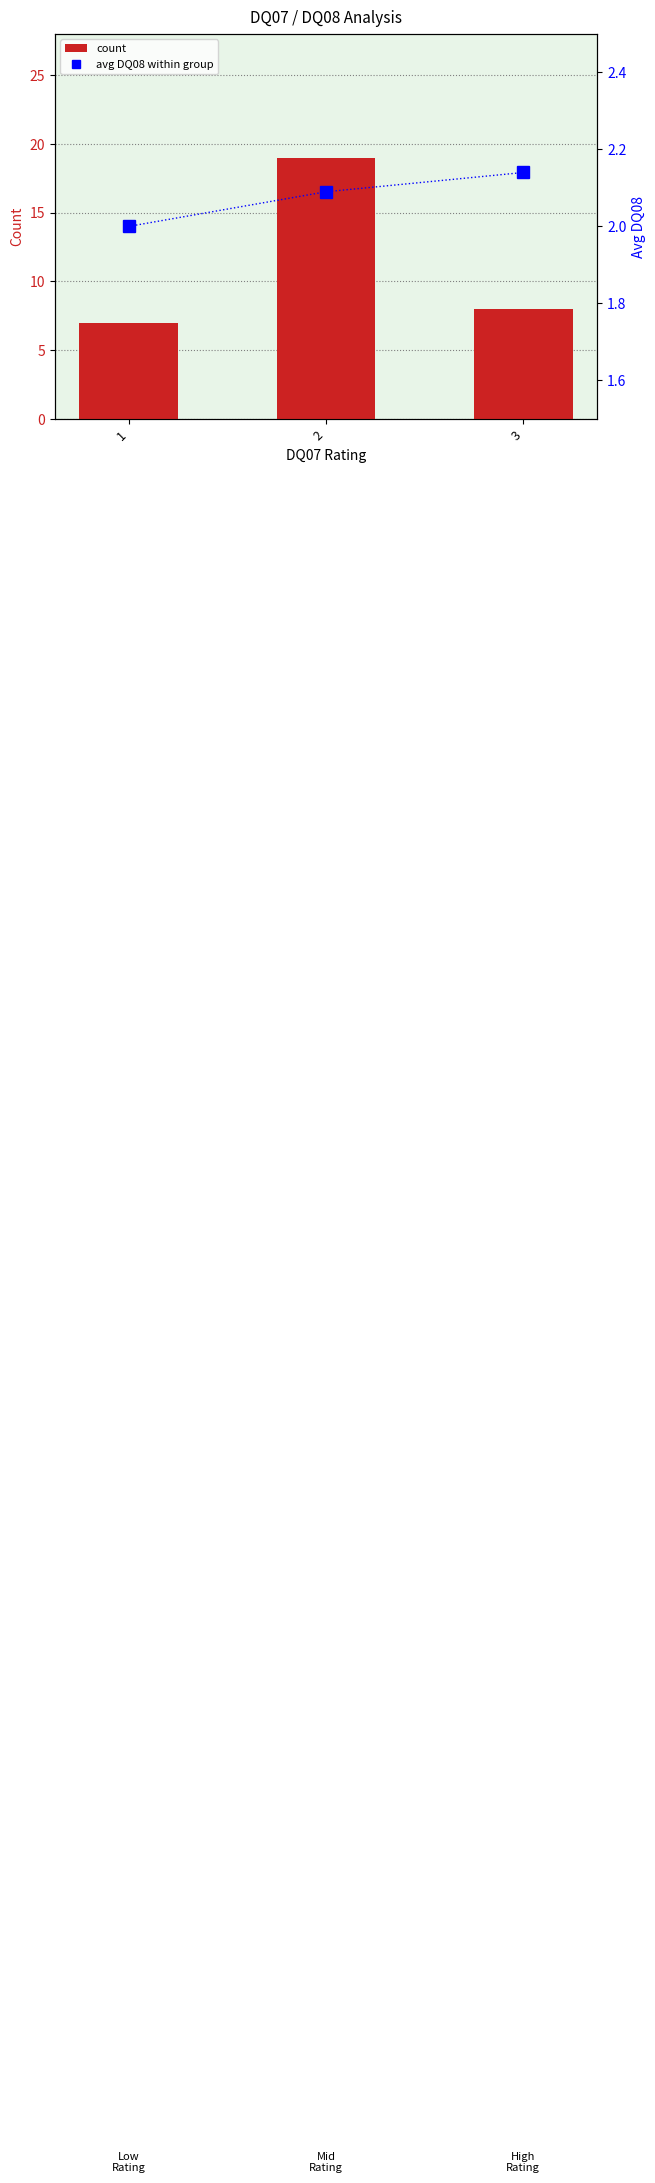

Are the bars grouped side by side (vs. stacked)?

Yes